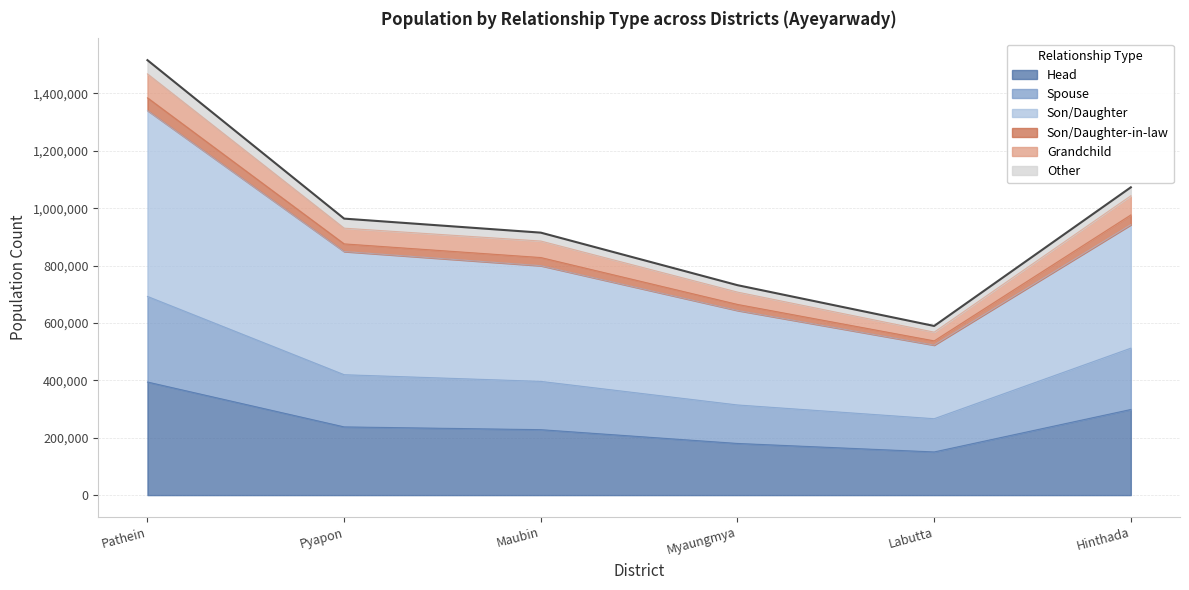

What is the value of the Head point at the 4th from the left?

180075